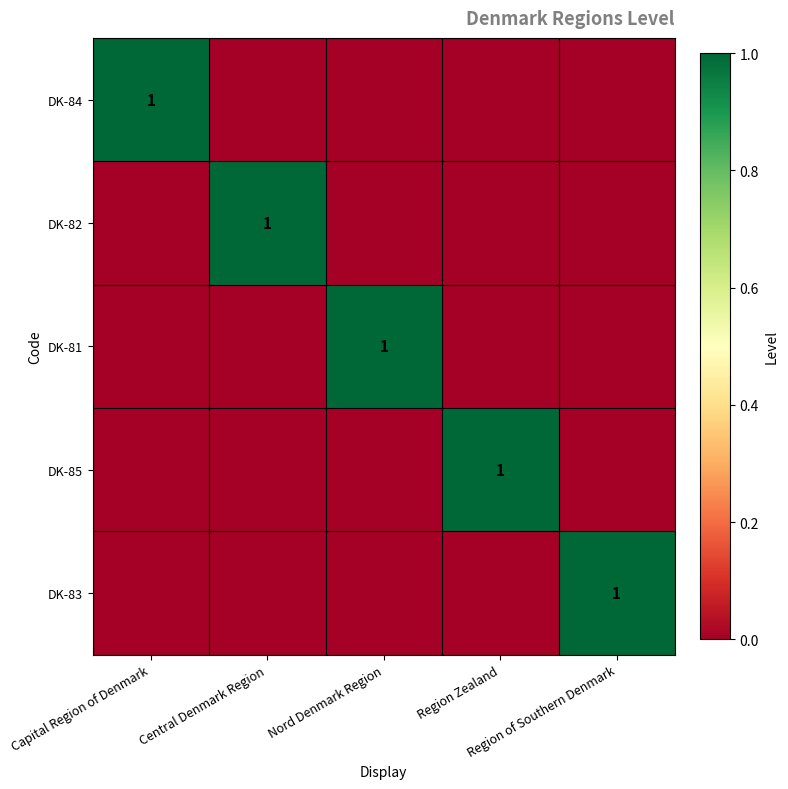

At how many categories does at least one series exceed 0?

5